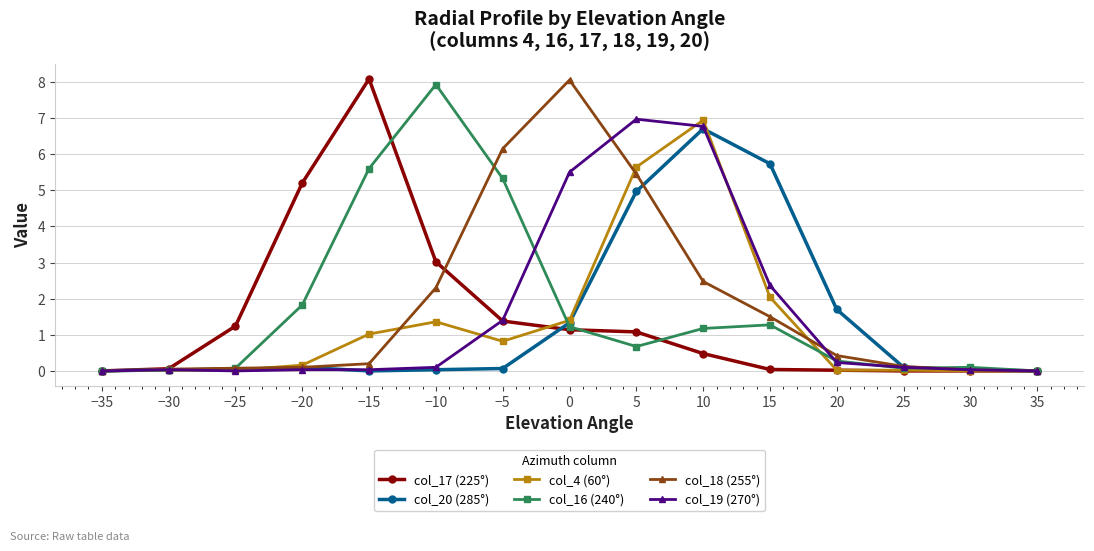

True or false: col_18 (255°) has a value of 1.3 at −10.

False